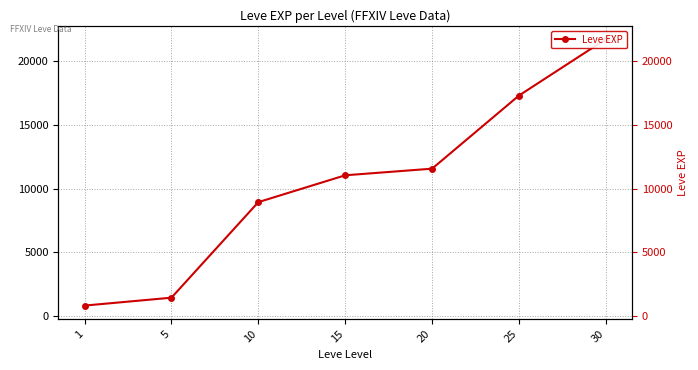

How many lines are shown in the chart?

1